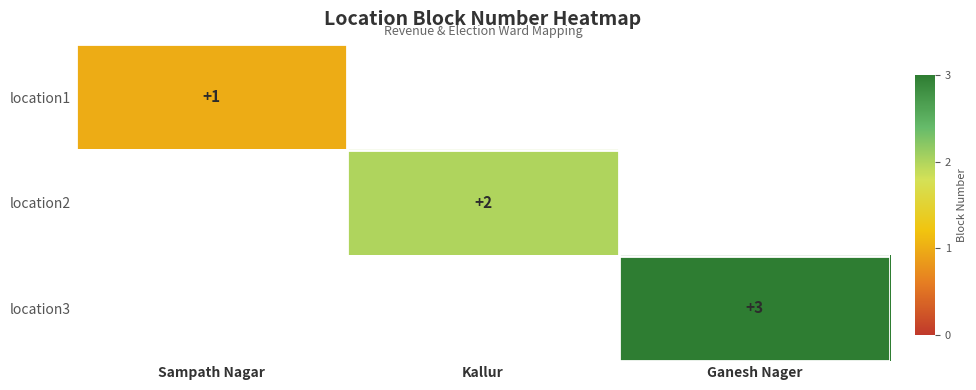

True or false: location3 has a value of 4 at Ganesh Nager.

False